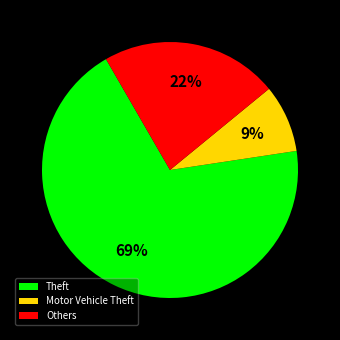

How many segments does this pie chart have?

3